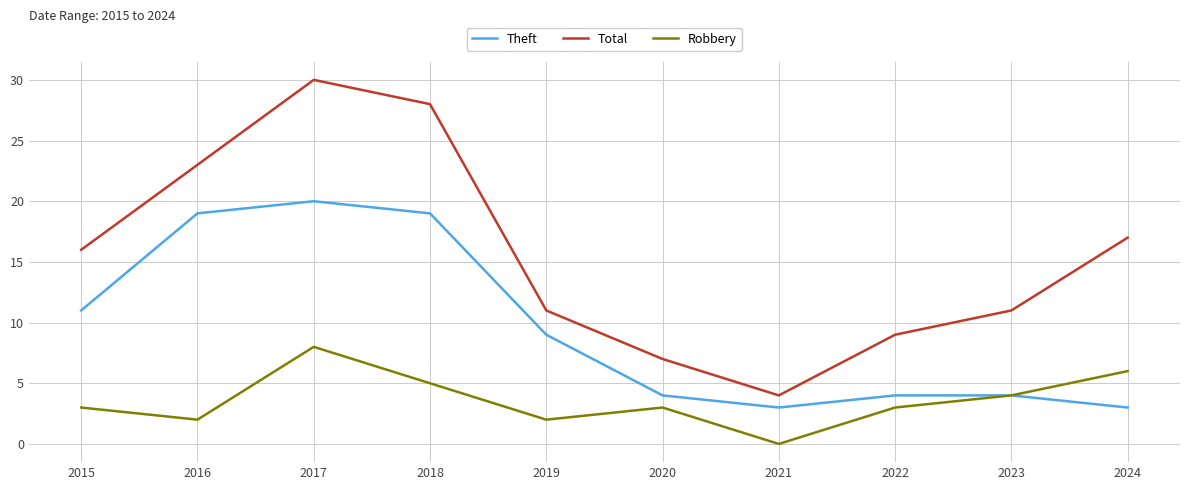

The Robbery series shows 2 at 2019. True or false?

True